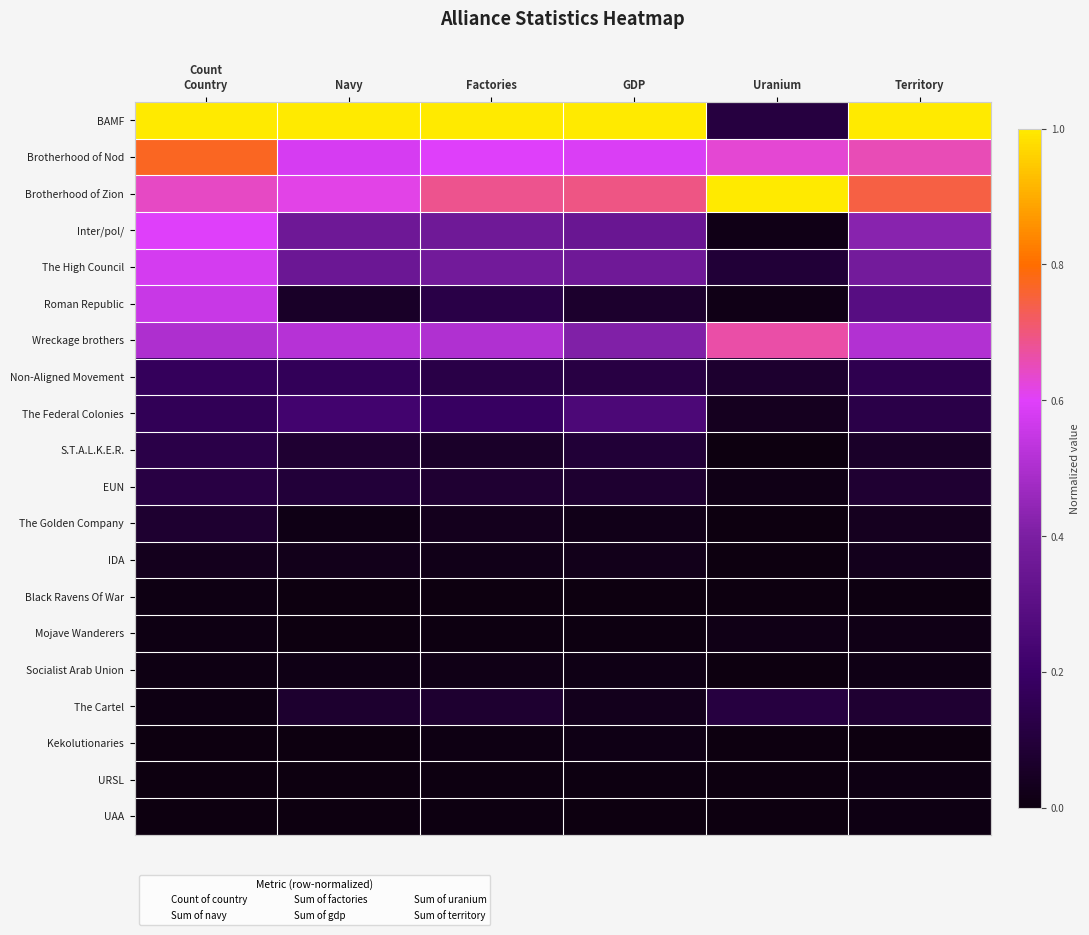

Which category has the highest value across all series?

Count
Country